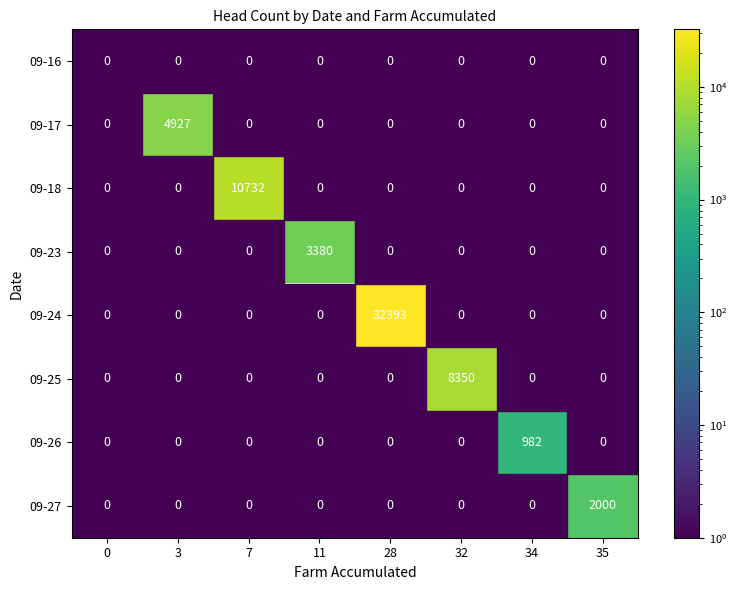

At which category does the chart reach its peak across all series?

28